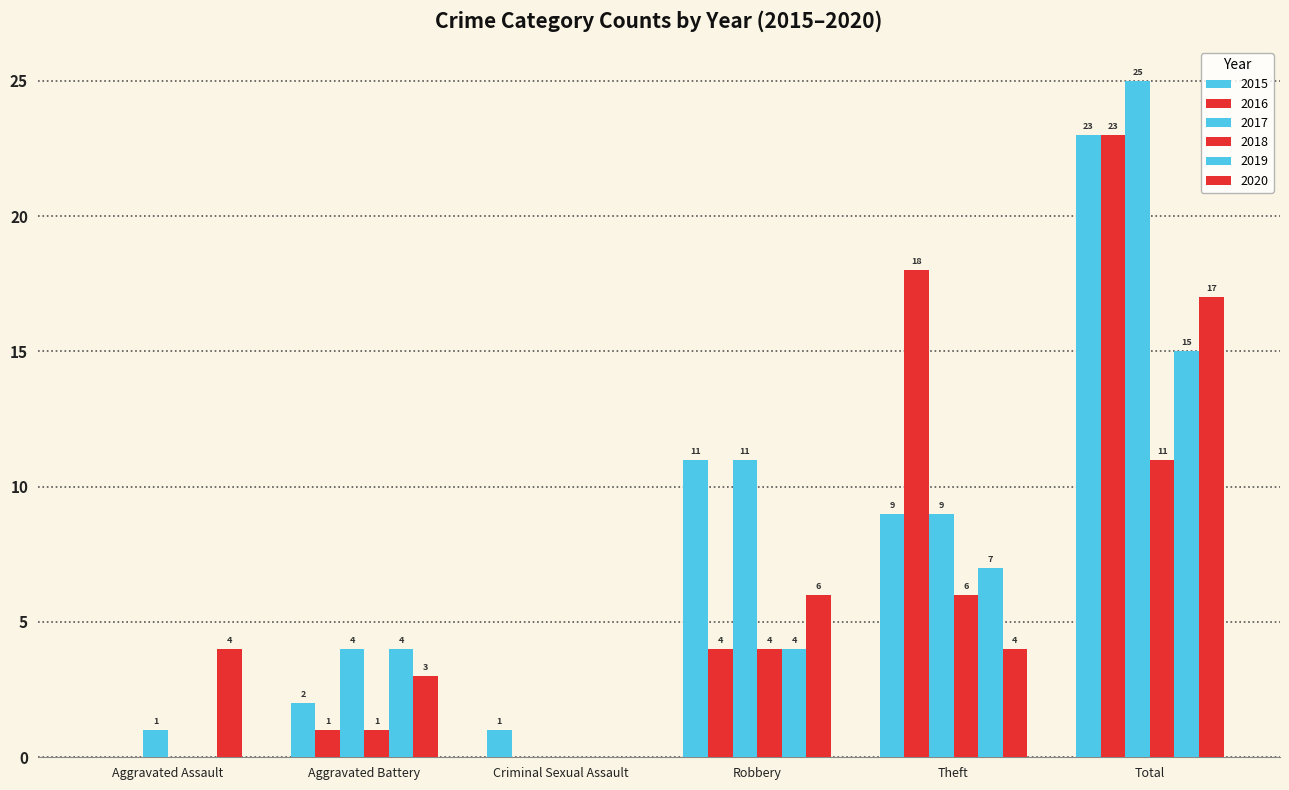

Which series has the largest total across all categories?

2017